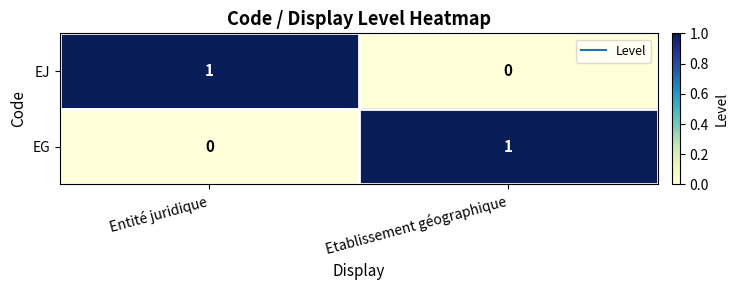

Reading right to left, extract all data points from this chart.

EJ: 0	1
EG: 1	0